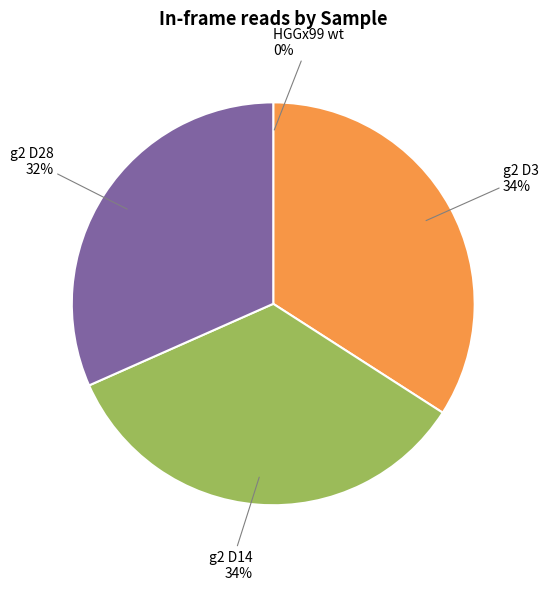

Does g2 D28 account for over 50% of the chart?

No